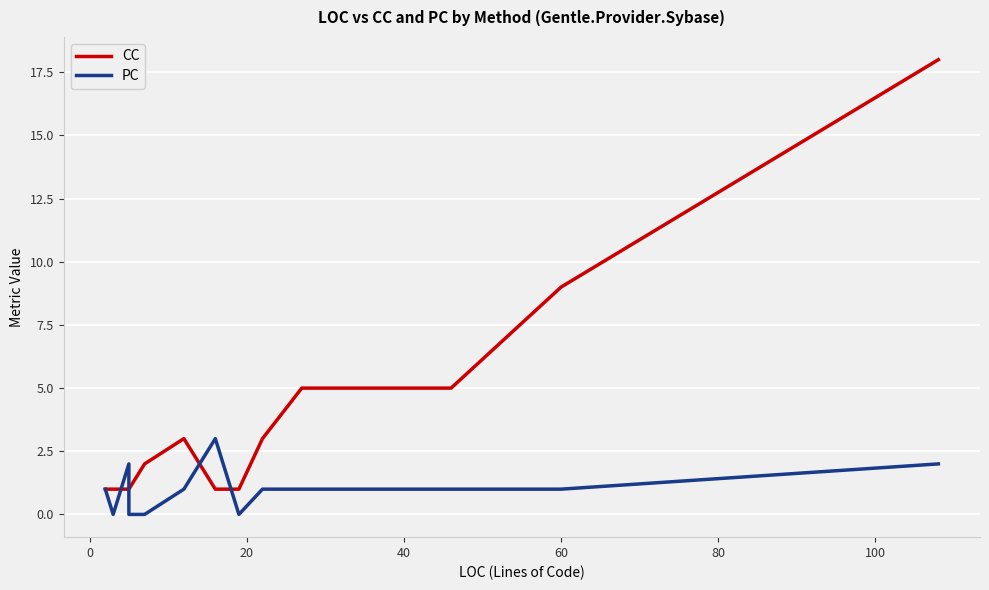

Is it true that PC equals 1 at 10?

False